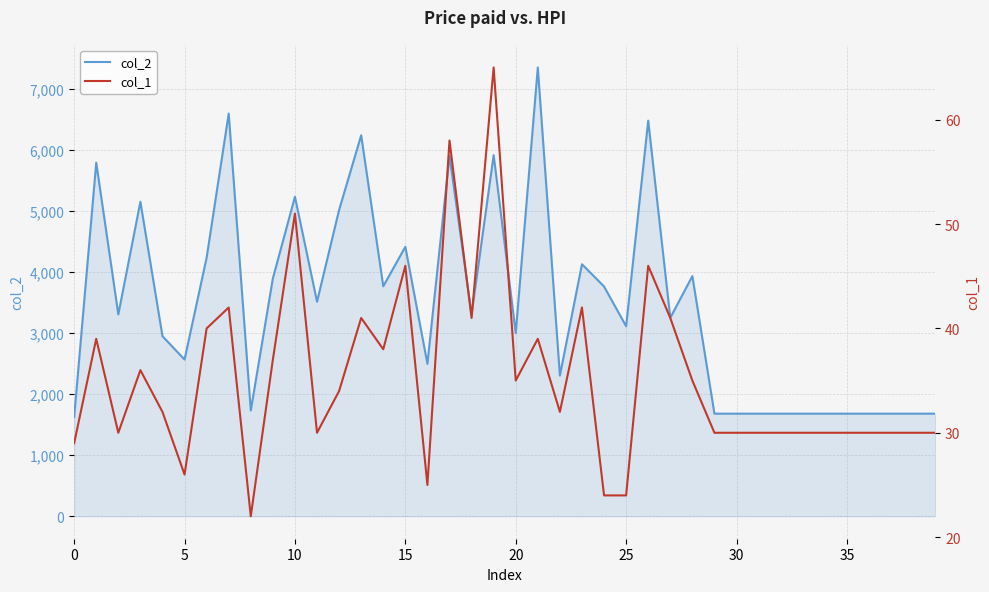

What is the label of the 31st point from the left?

30